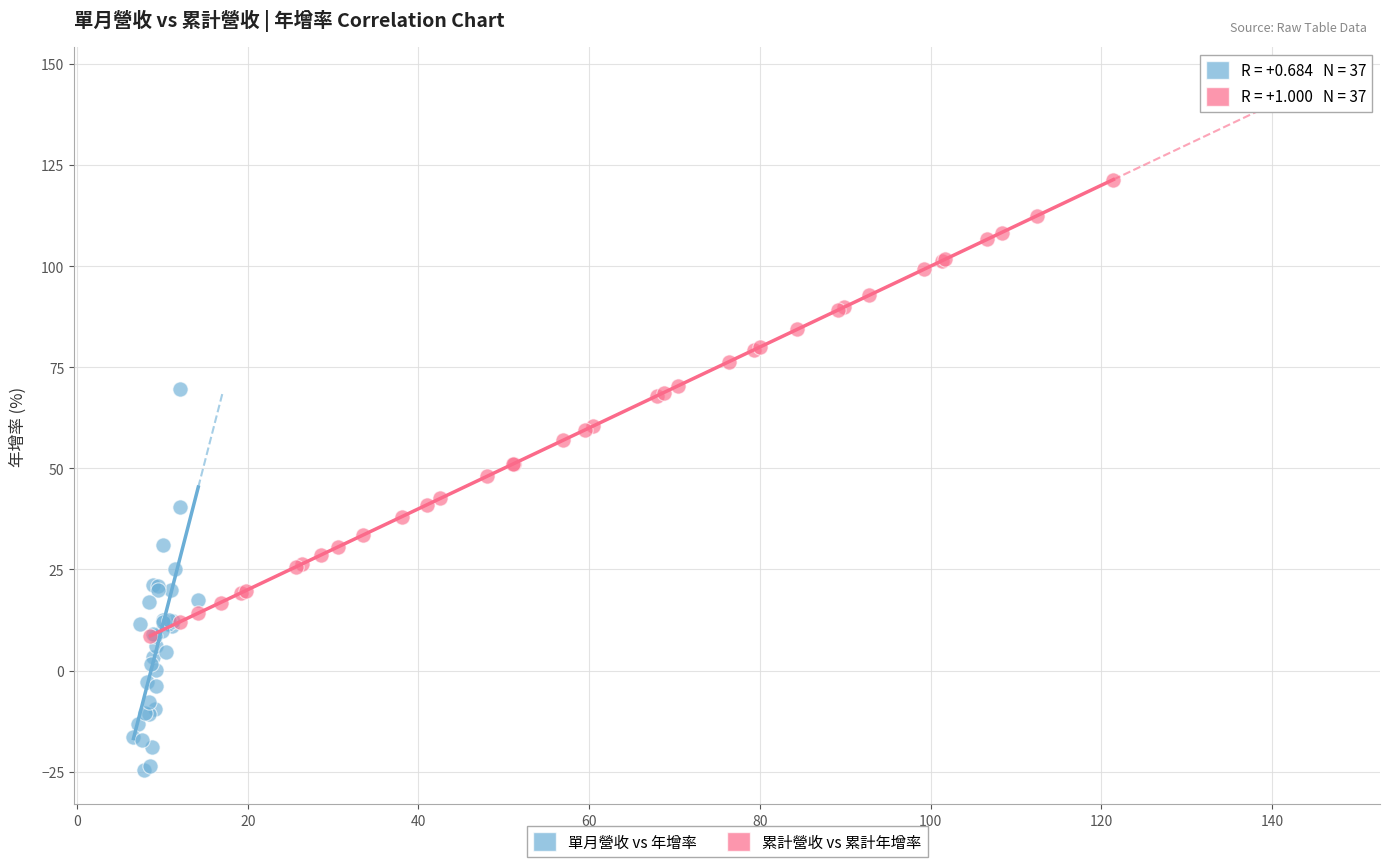

Which series contains the highest Y value?

累計營收 vs 累計年增率